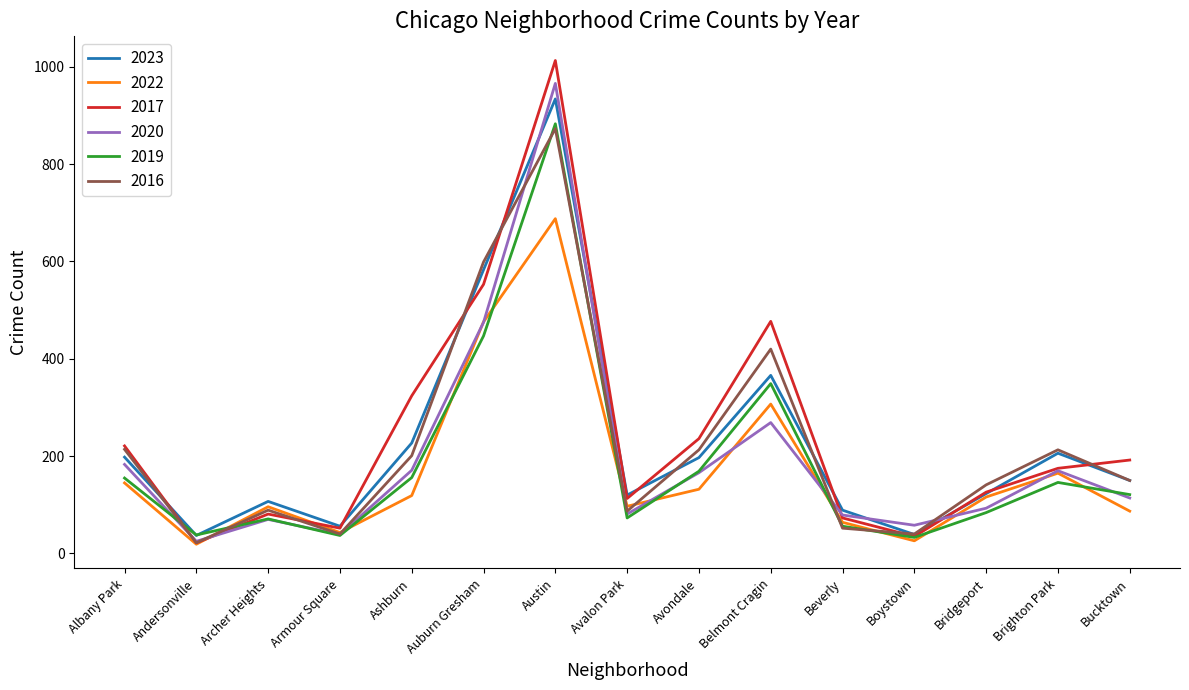

In 2022, how many points are lower than both neighbors (excluding endpoints)?

4